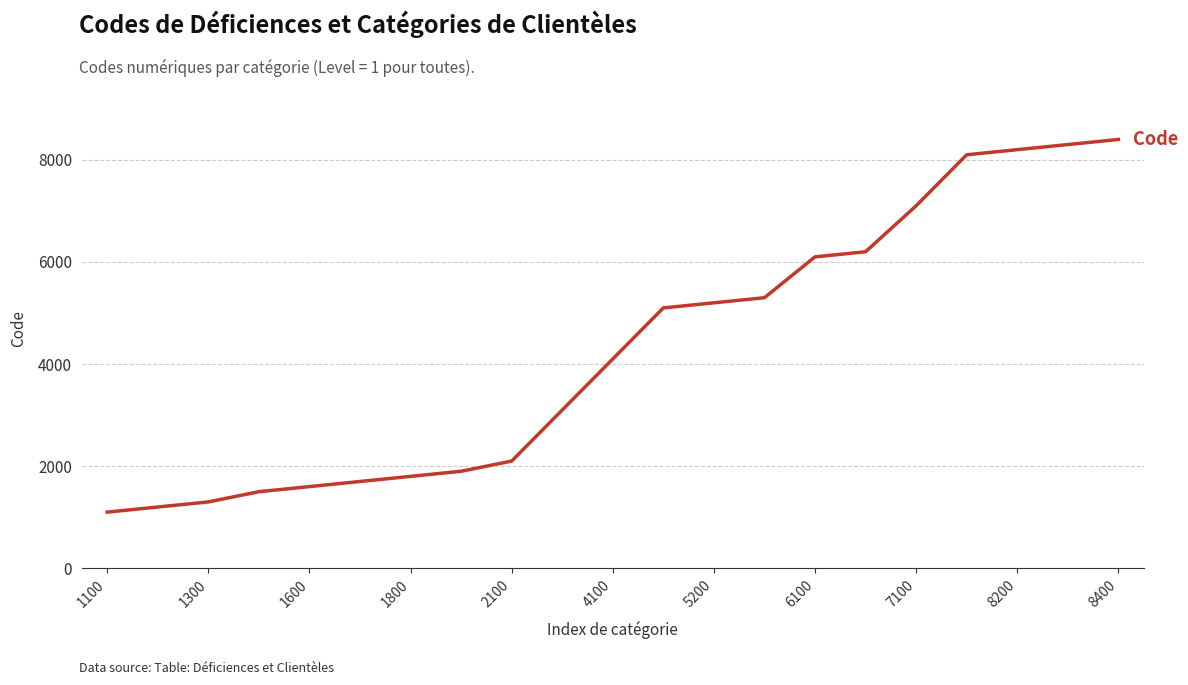

What is the greatest value displayed?

8400